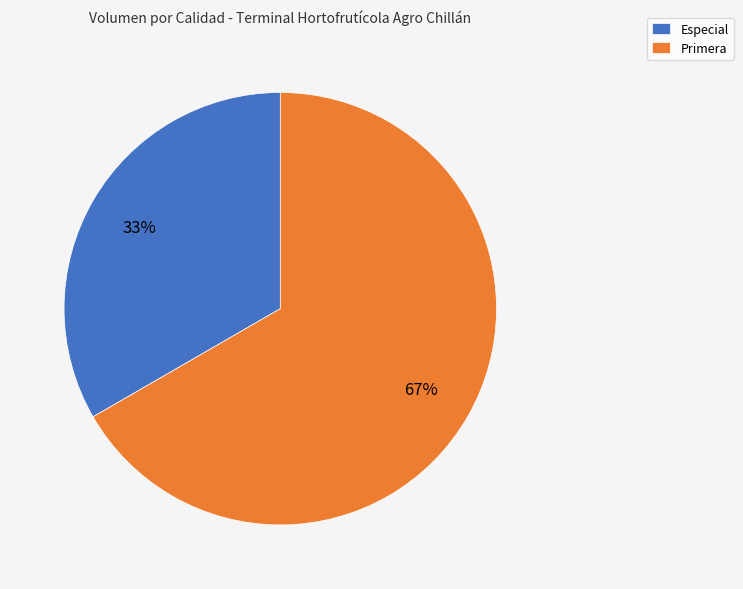

To the nearest percent, what percentage of the pie is Primera?

67%